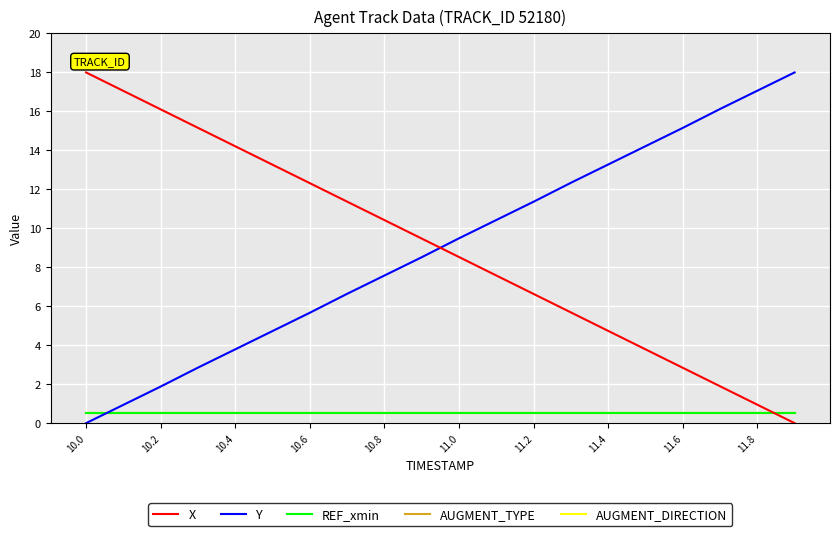

After their last crossing, which series has the higher values: Y or X?

Y